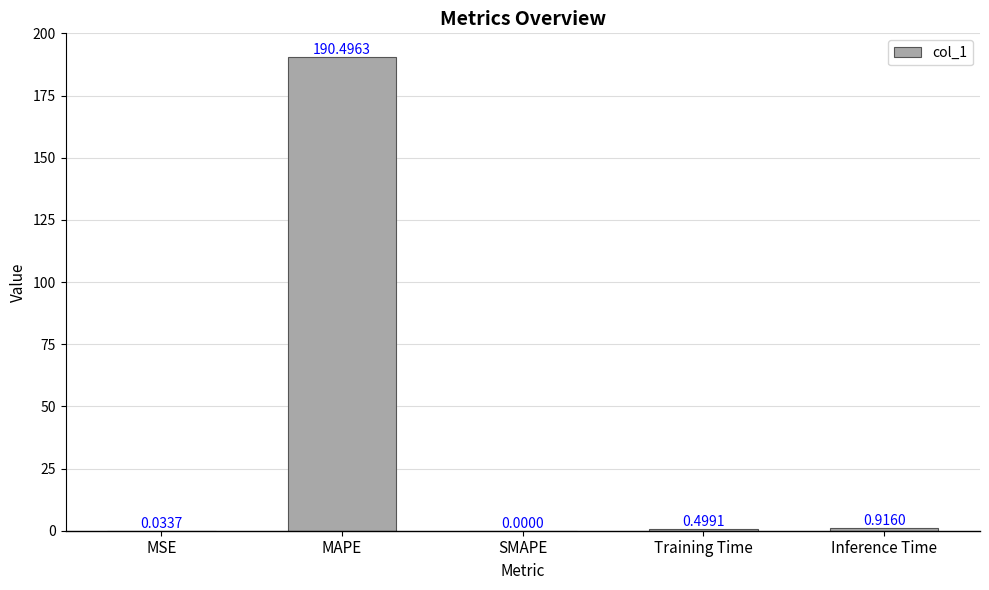

True or false: the data shows 0.5 at Training Time.

True